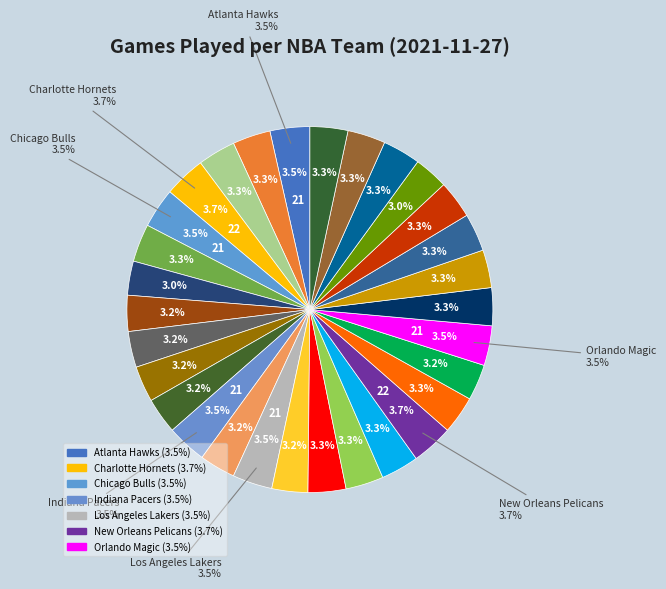

To the nearest percent, what is the average slice percentage?

3%